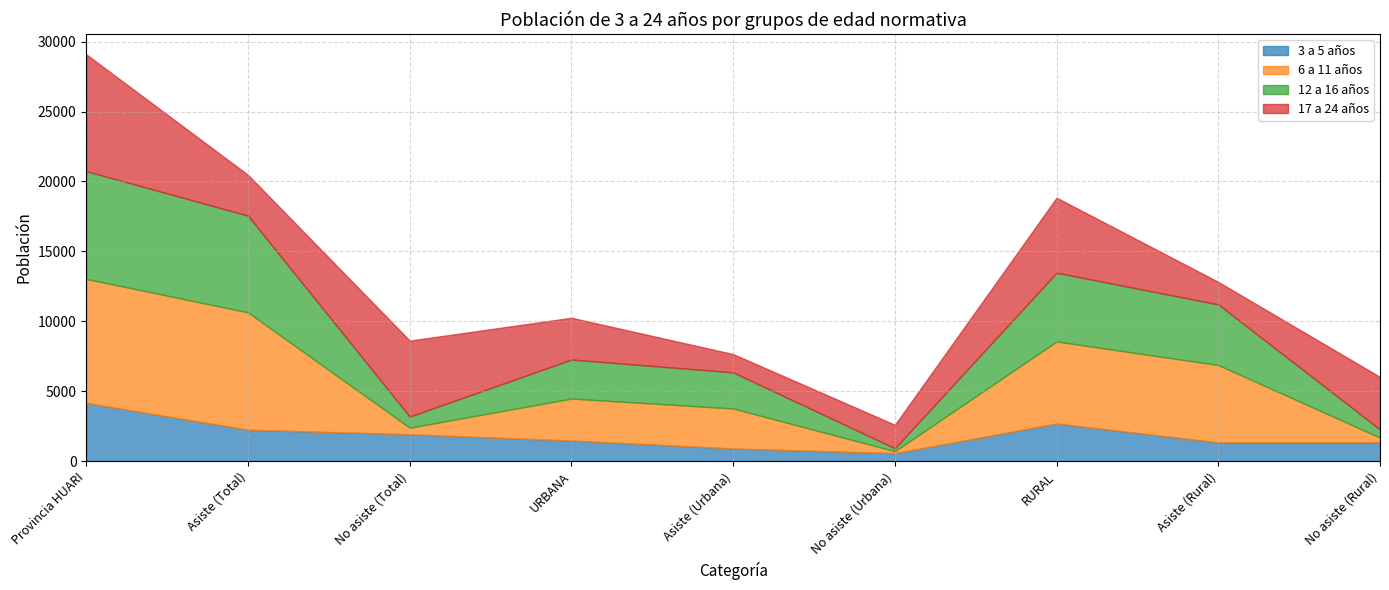

The value of 6 a 11 años at No asiste (Total) is 690. True or false?

False